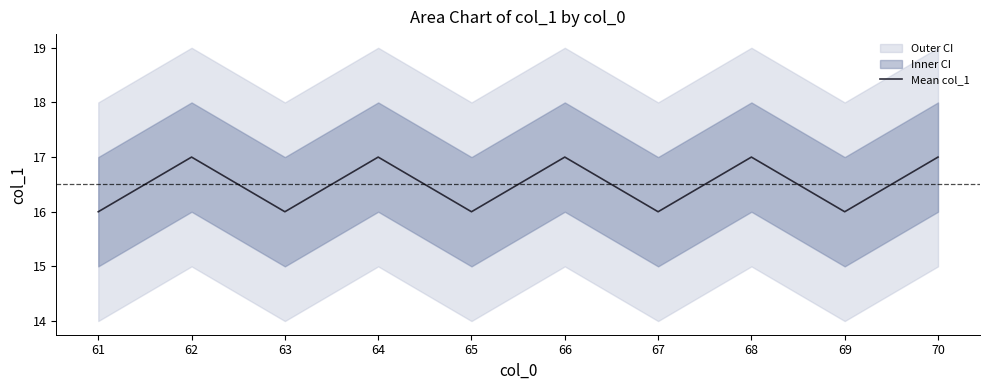

Reading right to left, extract all data points from this chart.

70=17	69=16	68=17	67=16	66=17	65=16	64=17	63=16	62=17	61=16